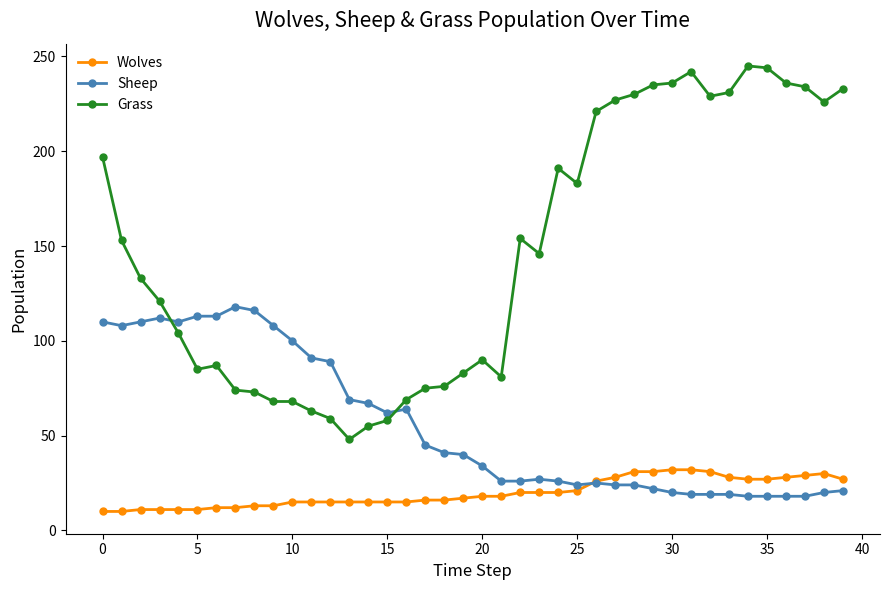

What are all the series names shown in the legend?

Wolves, Sheep, Grass